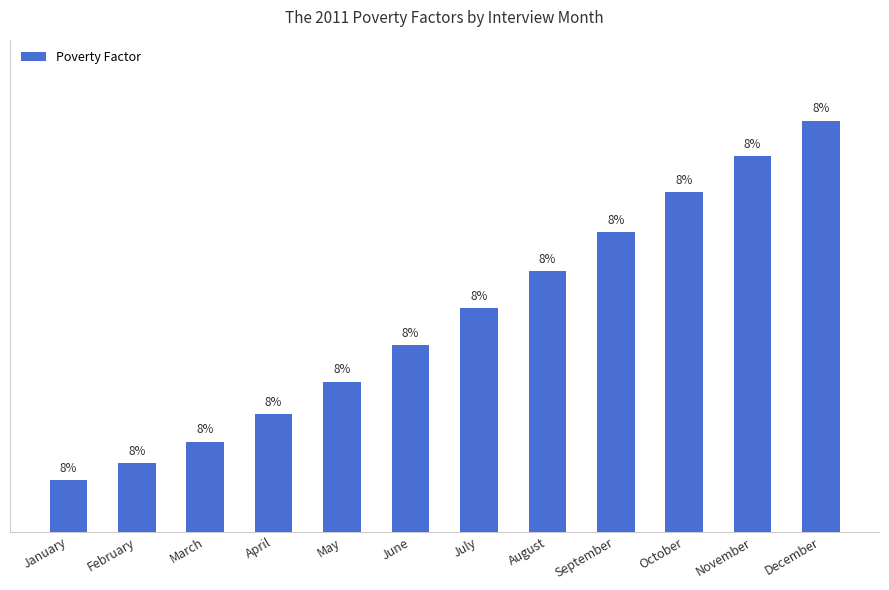

How many data points does each series have?

12